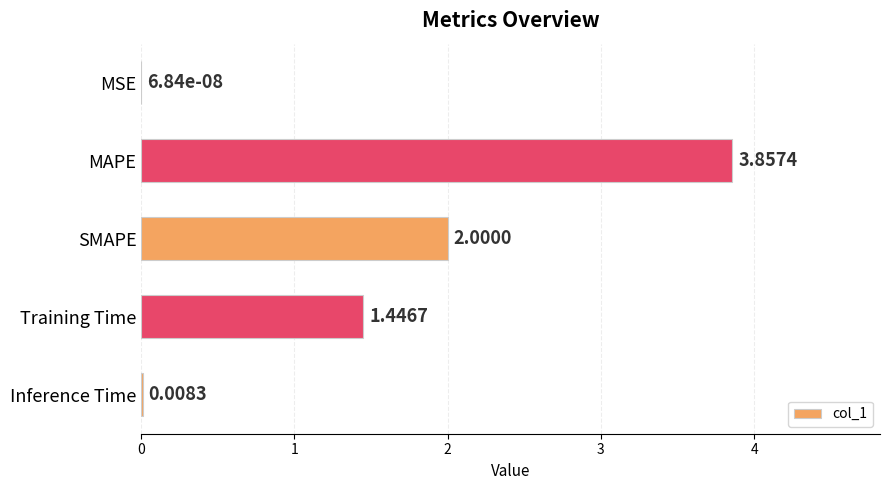

What is the sum of all values?

7.3